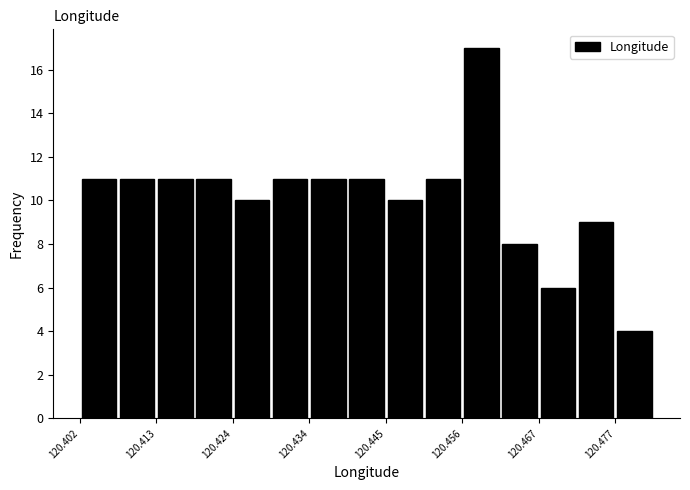

Read against the x-axis, roughly where is the centre of the tallest bar?

120.458